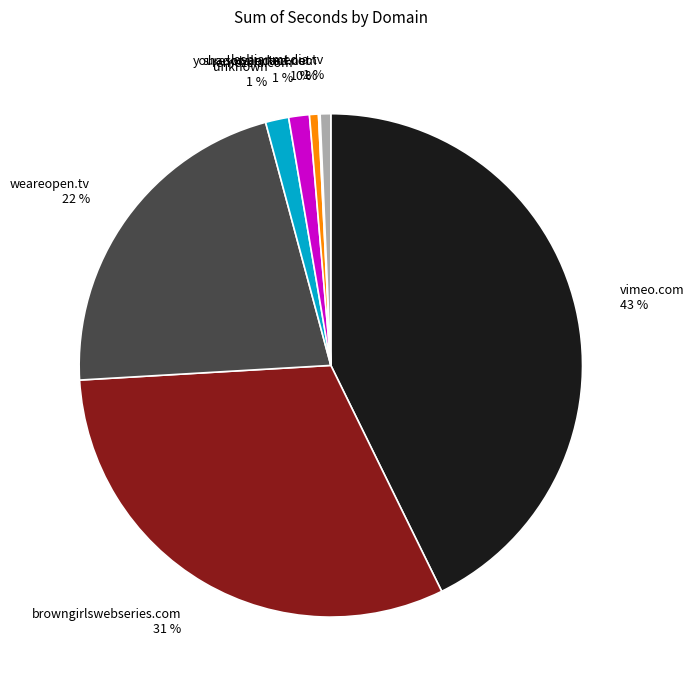

Between browngirlswebseries.com 31 % and lesbianmedia.tv 1 %, which is larger?

browngirlswebseries.com 31 %